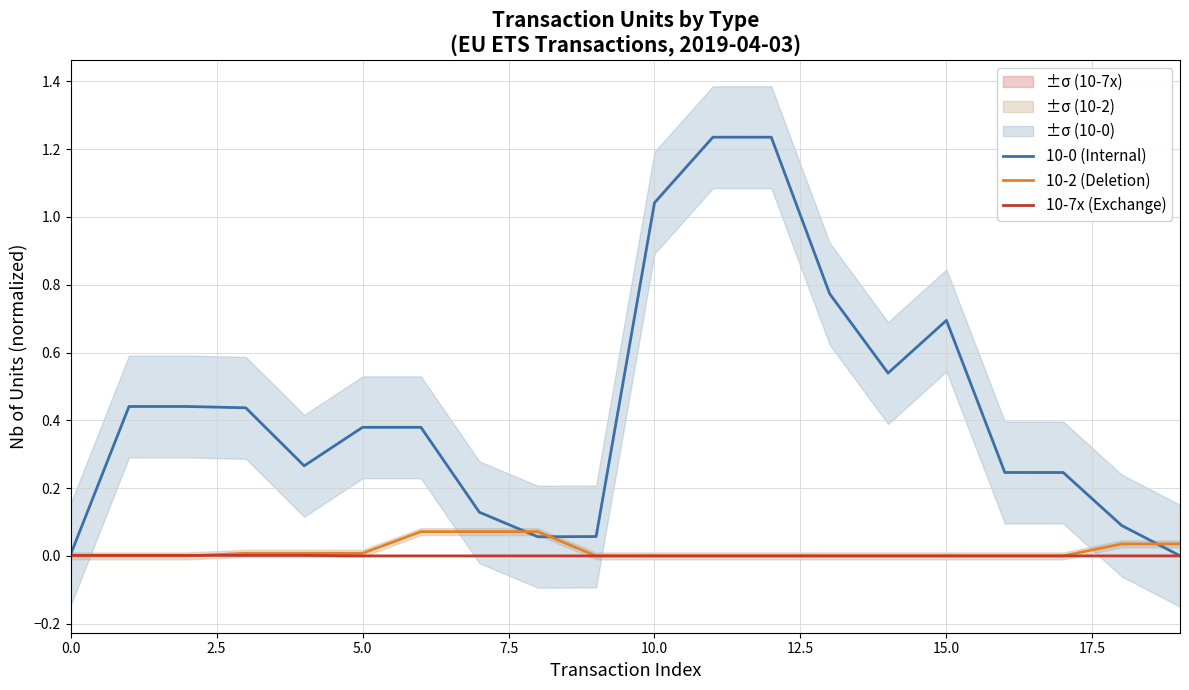

Between 0.0 and 15.0, which series saw the biggest shift?

10-0 (Internal)